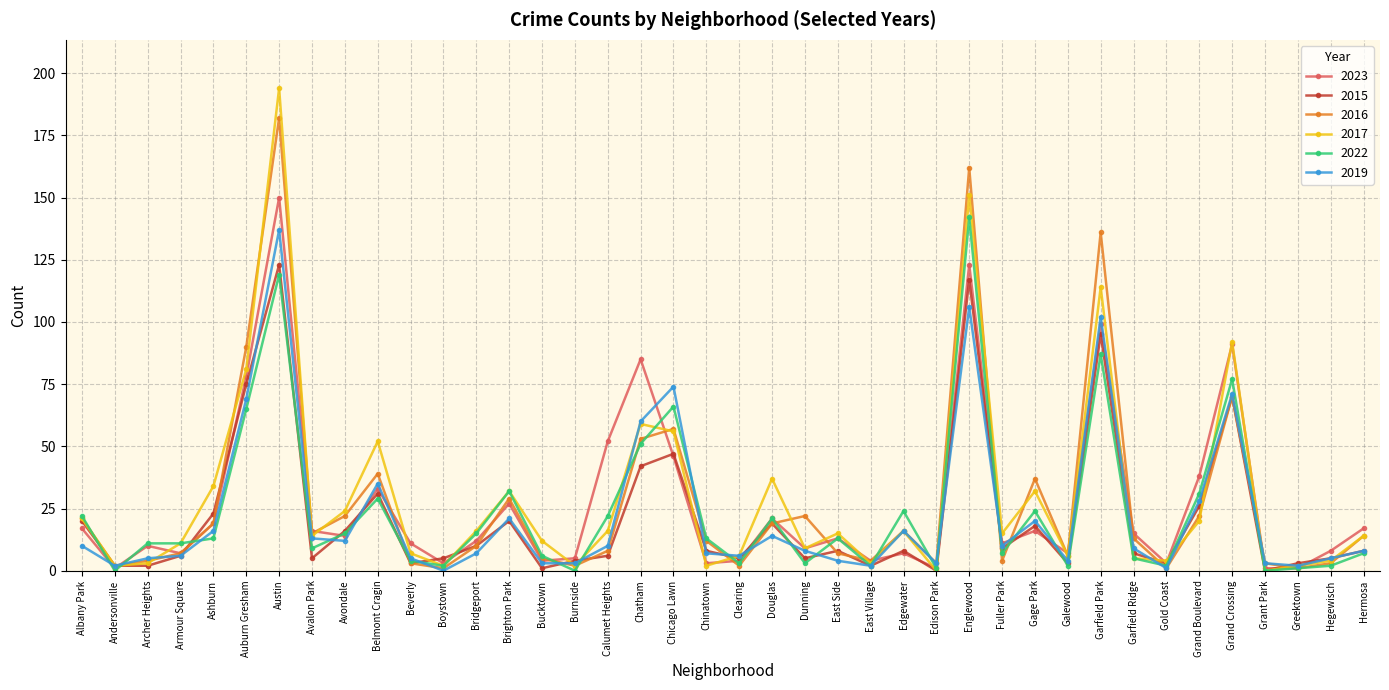

What is the maximum value shown in the chart?

194